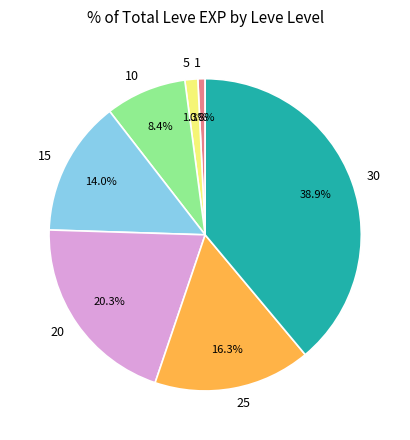

Count the number of slices in the pie.

7